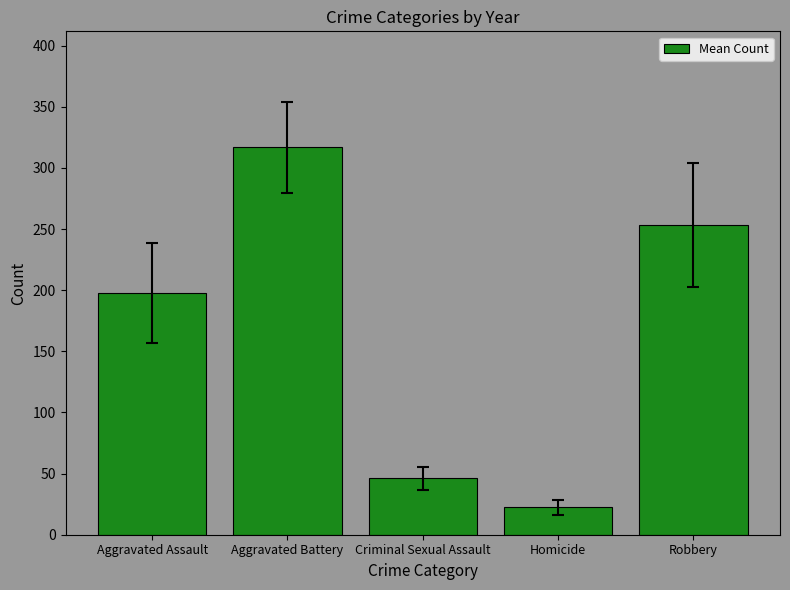

Read the value at Homicide.

22.6